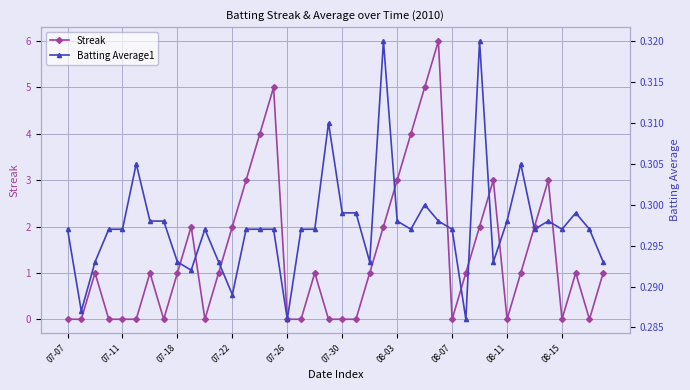

At which category is the sum across all series the highest?

27